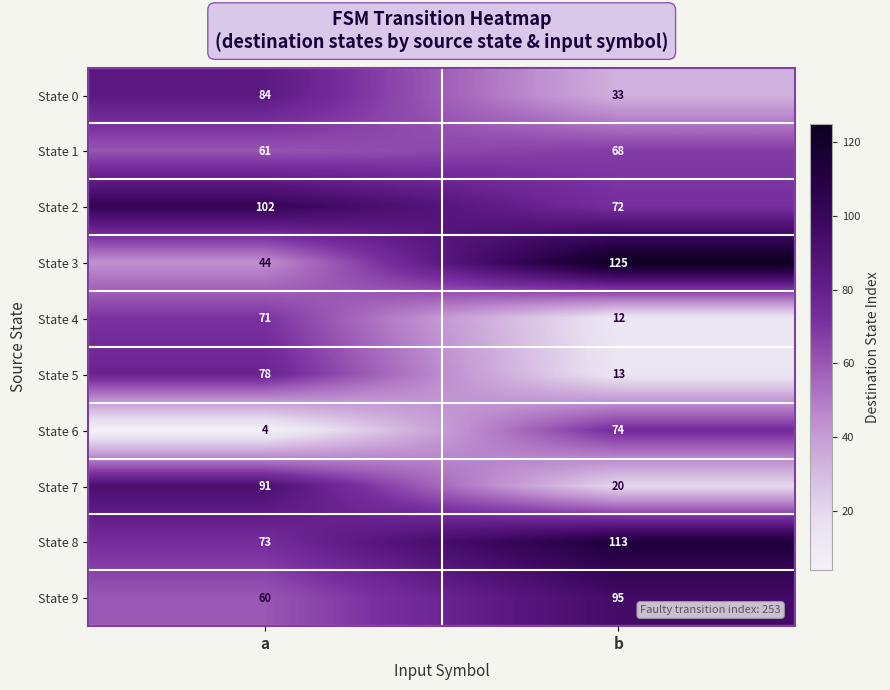

The State 8 series shows 113 at b. True or false?

True